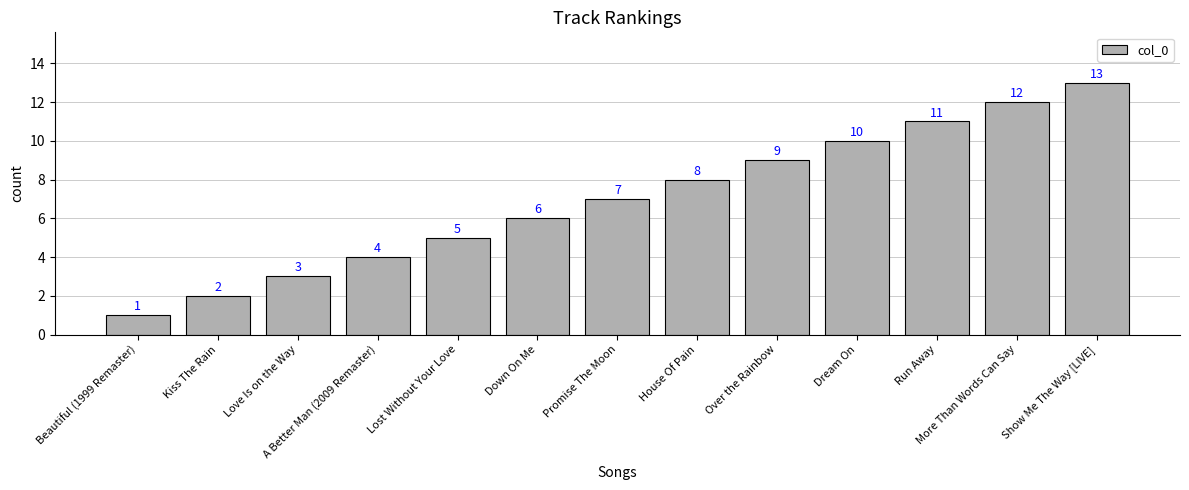

At which category does the chart reach its minimum across all series?

Beautiful (1999 Remaster)